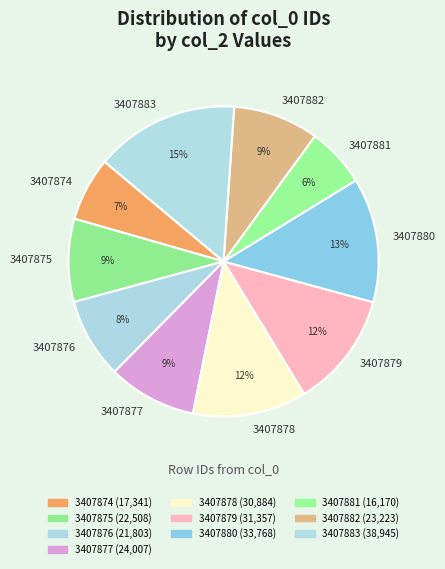

Do 3407875 and 3407874 together represent more than half of the pie?

No